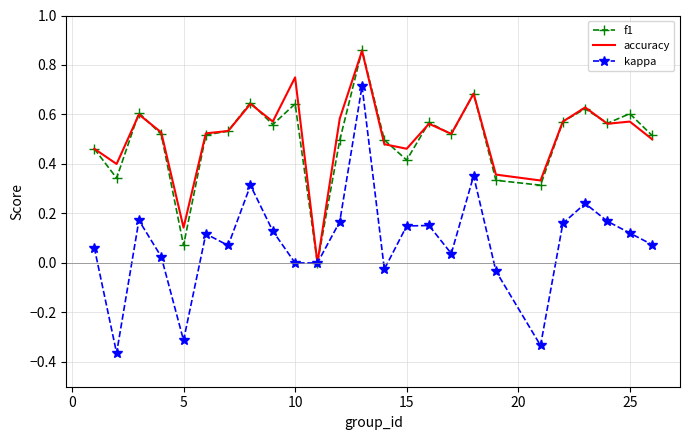

Which series has the widest spread of values?

kappa